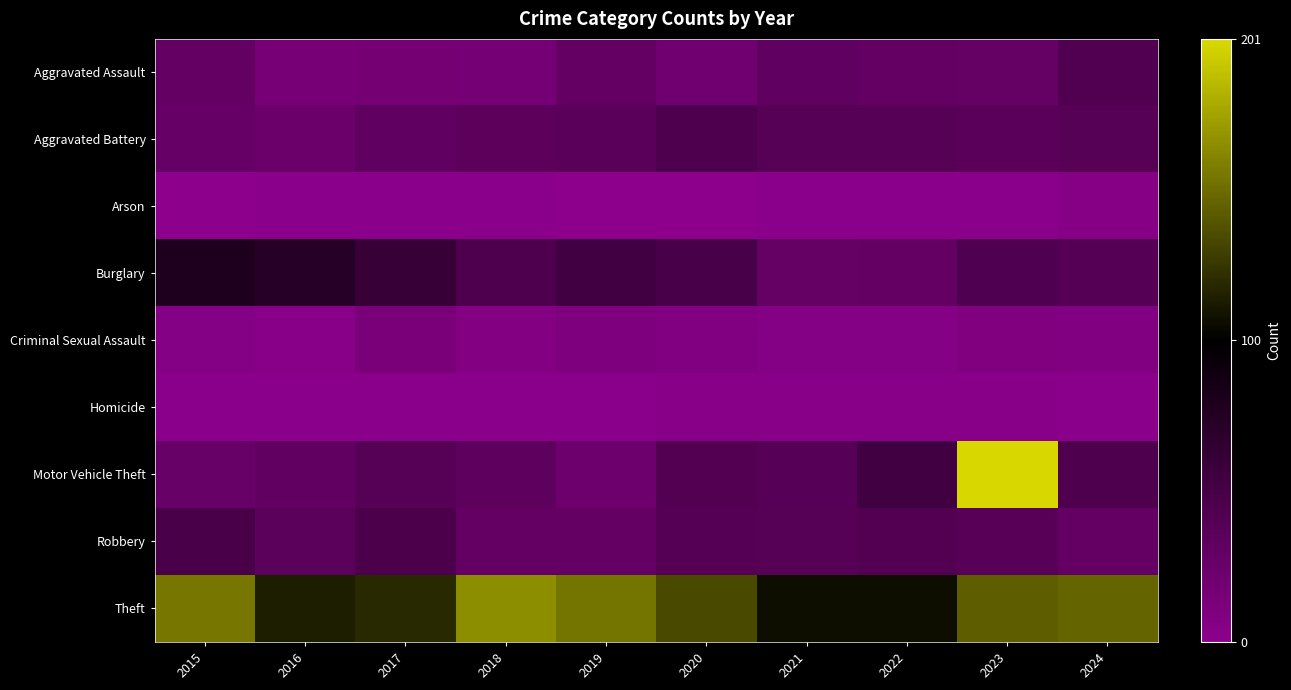

List the series in order of their peak value, lowest first.

Homicide, Arson, Criminal Sexual Assault, Aggravated Assault, Aggravated Battery, Robbery, Burglary, Theft, Motor Vehicle Theft